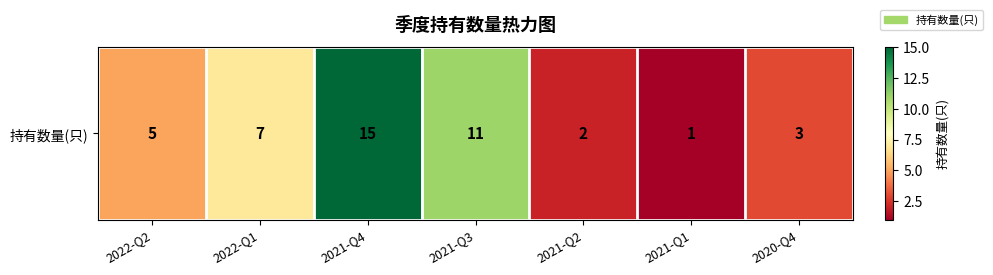

Is it true that the value at 2021-Q3 is 6?

False